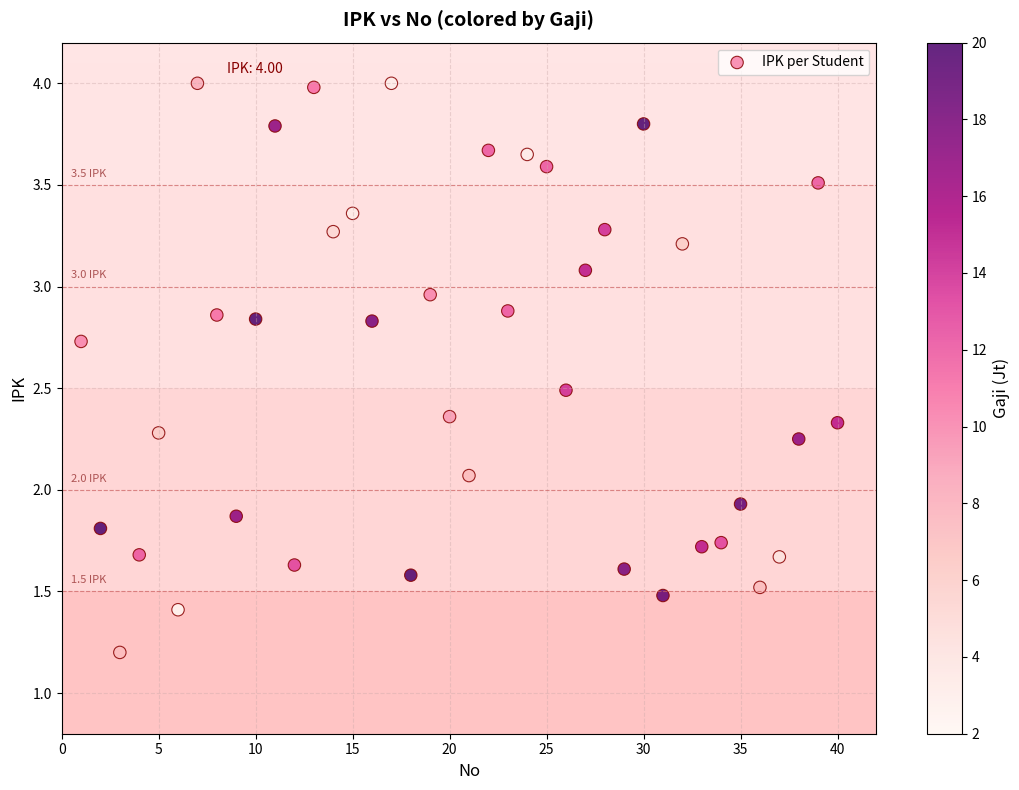

What is the range of X values (max minus min)?

39.0